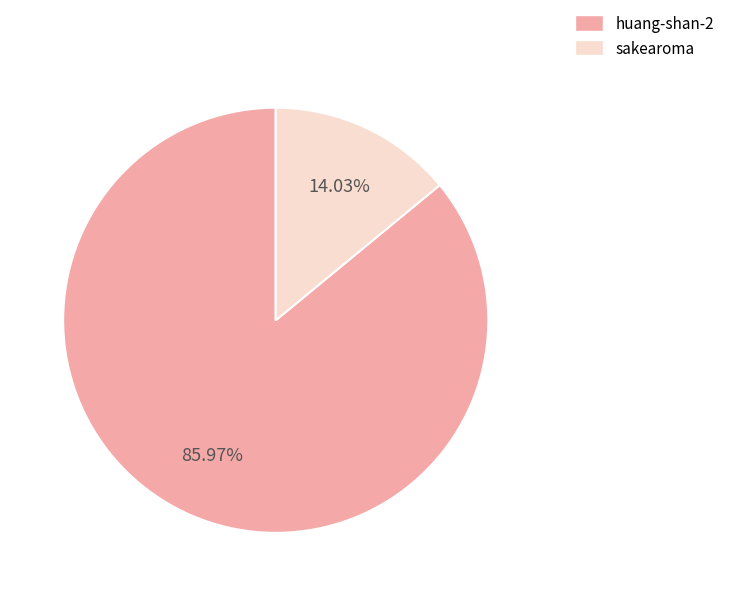

Is there any slice that represents more than half of the pie?

Yes